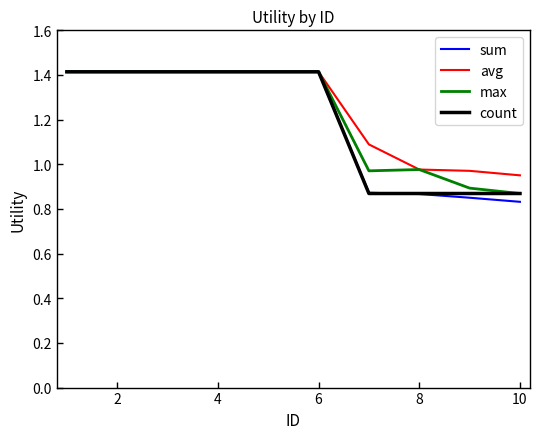

What is the maximum value shown in the chart?

1.4